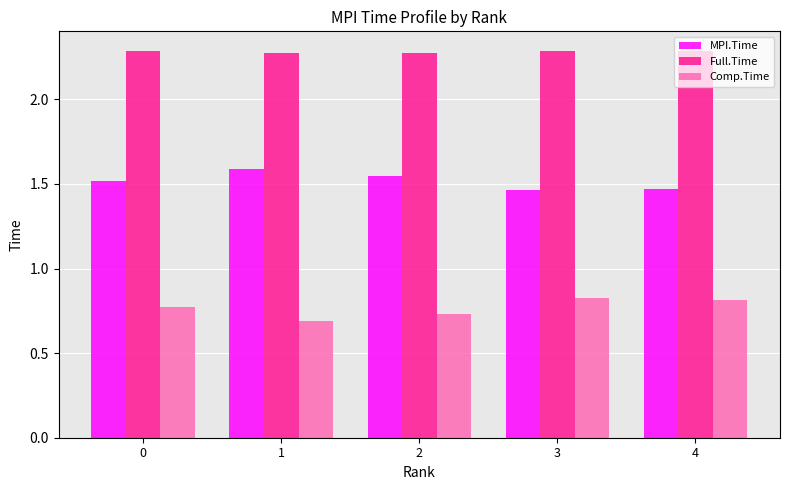

What is the sum of the Full.Time values at 4 and 0?

4.6